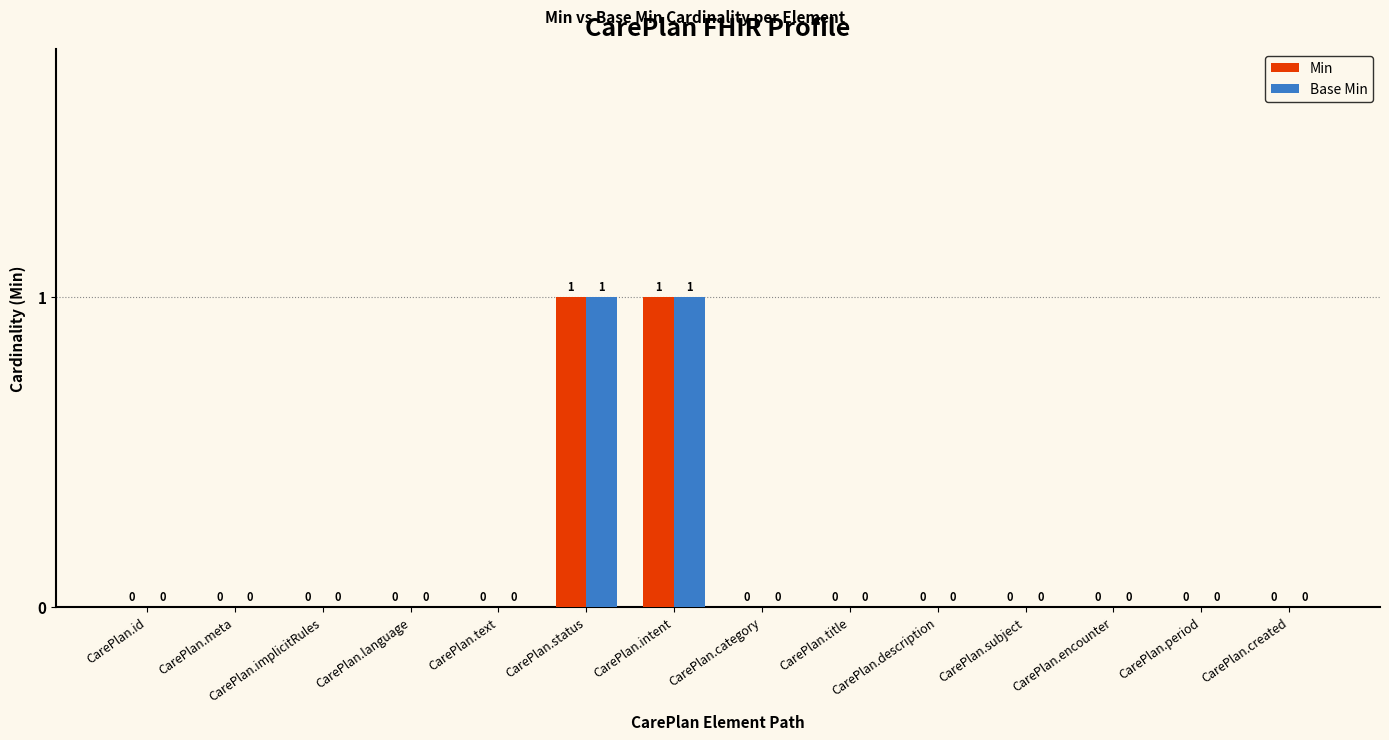

True or false: Base Min has a value of 0 at CarePlan.implicitRules.

True